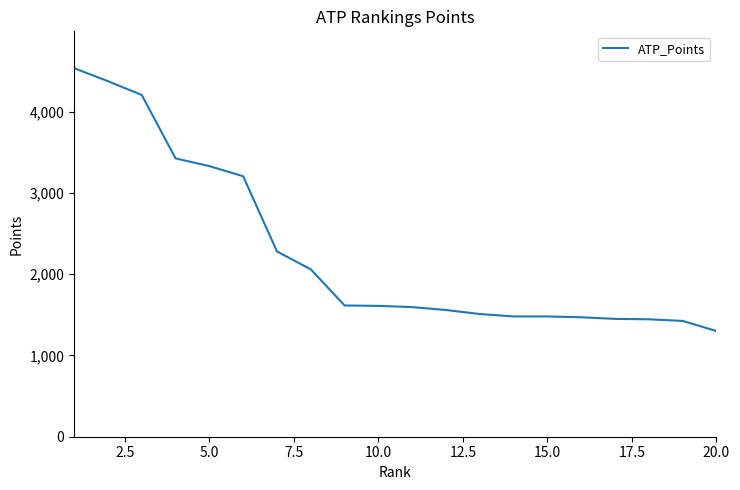

What is the maximum value shown in the chart?

4535